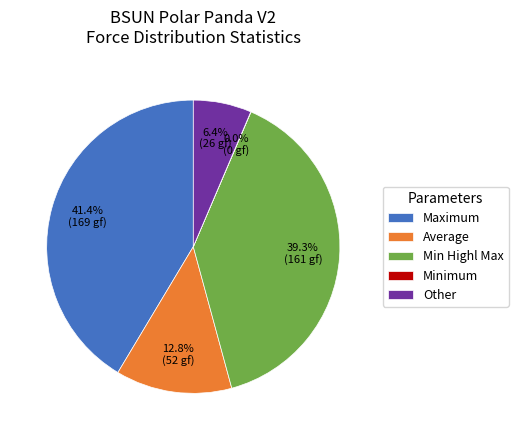

Does Maximum represent more than half of the total?

No